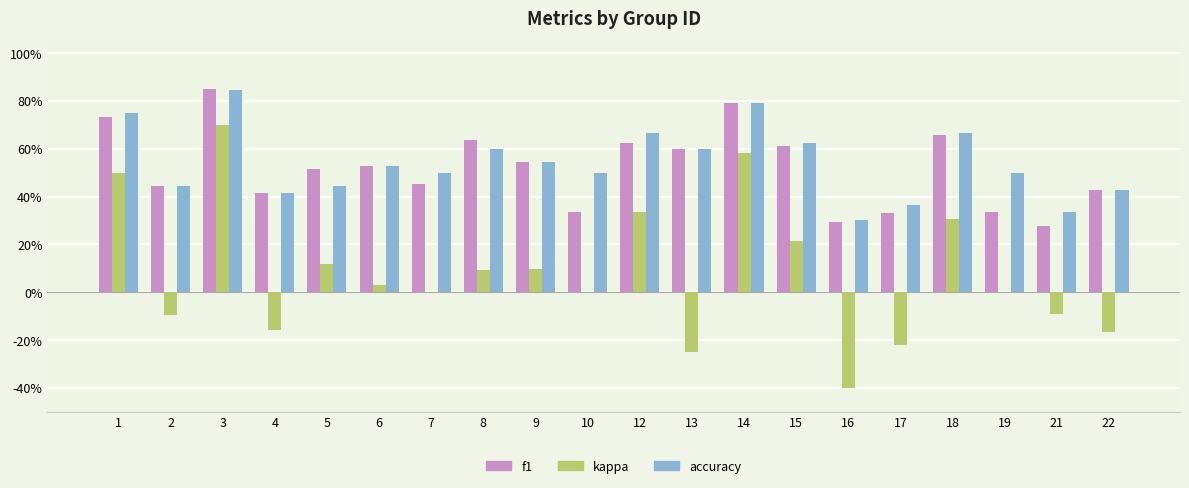

What is the difference between the highest and lowest values at 22?

0.6